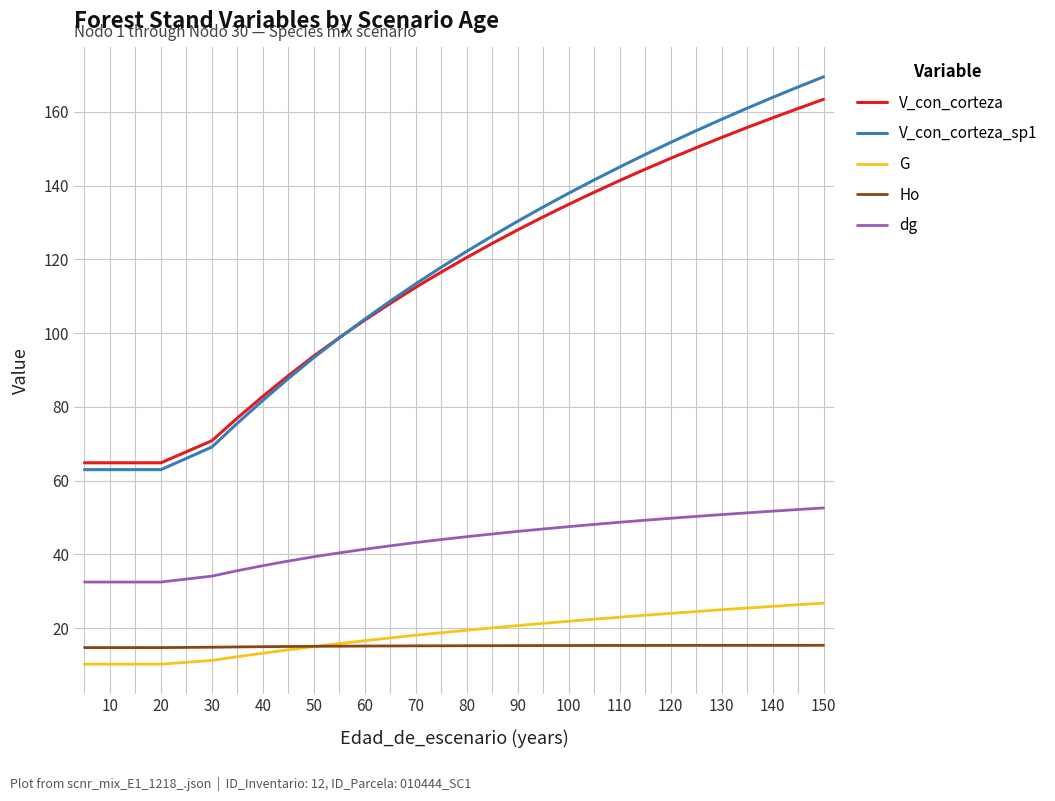

True or false: Ho has more than 0 points higher than both neighbors.

False